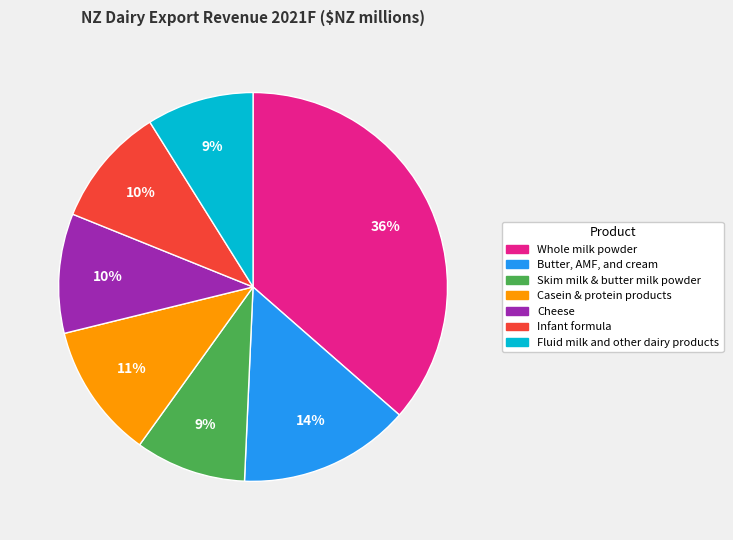

What is the ratio of the value at Cheese to the value at Fluid milk and other dairy products?

1.1